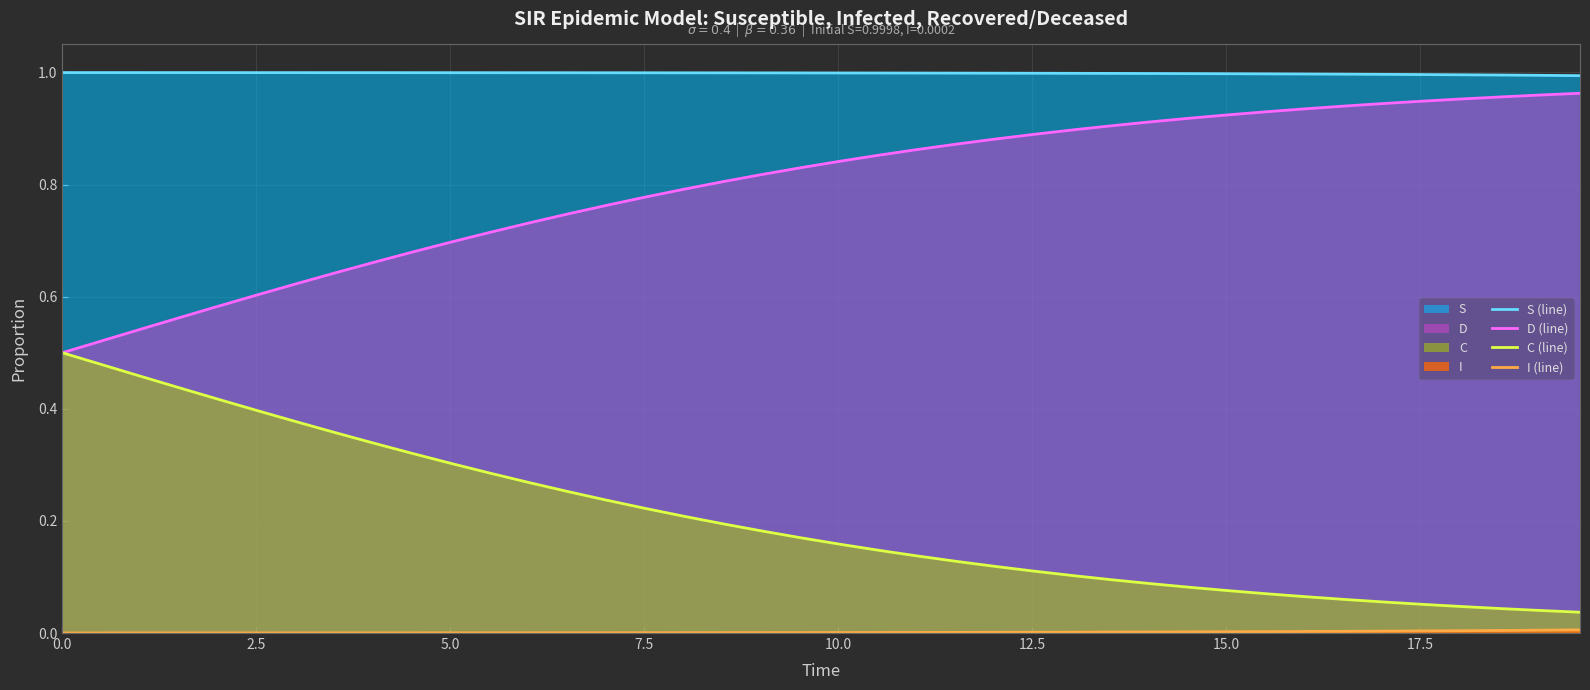

Does the chart display data point markers on the line(s)?

No